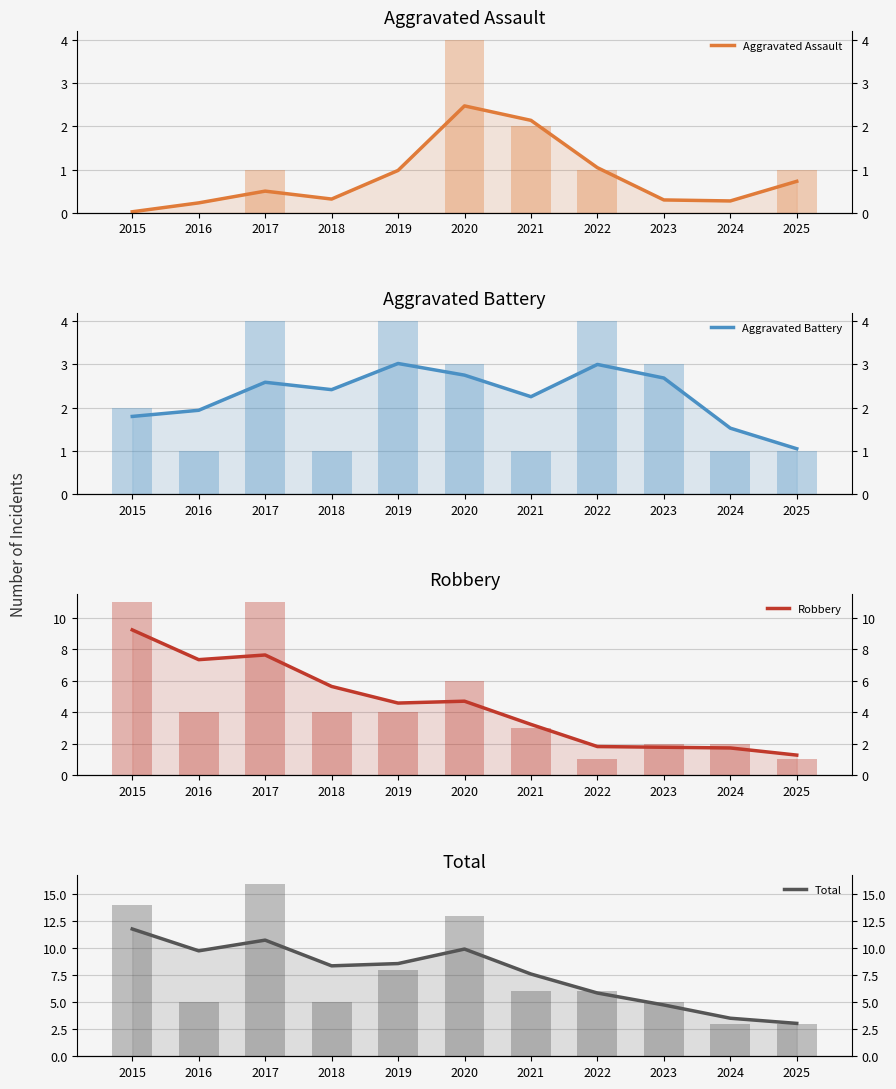

What is the value of the Total bar at the 10th from the left?

3